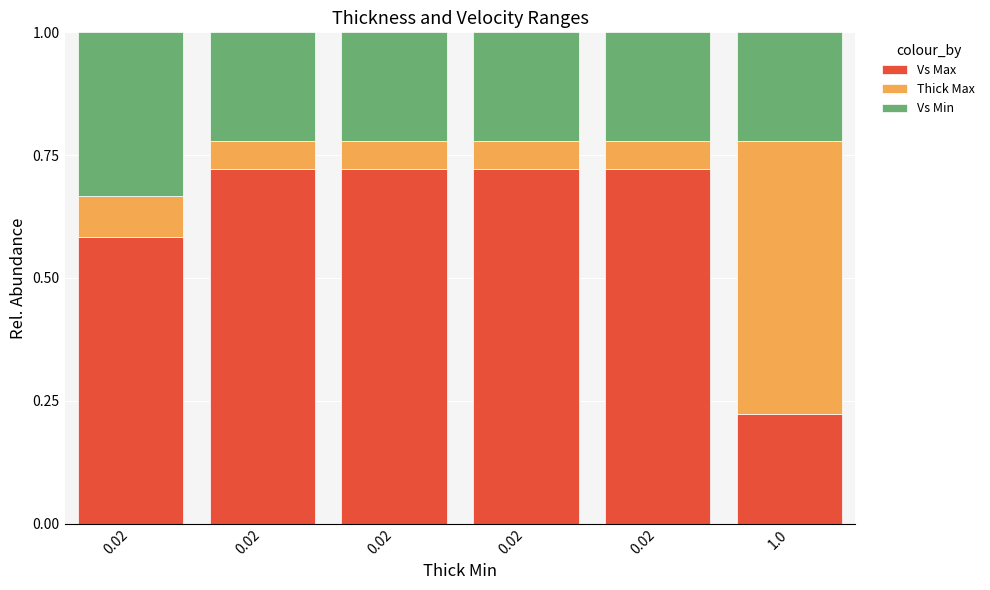

How many bars are there in total?

6